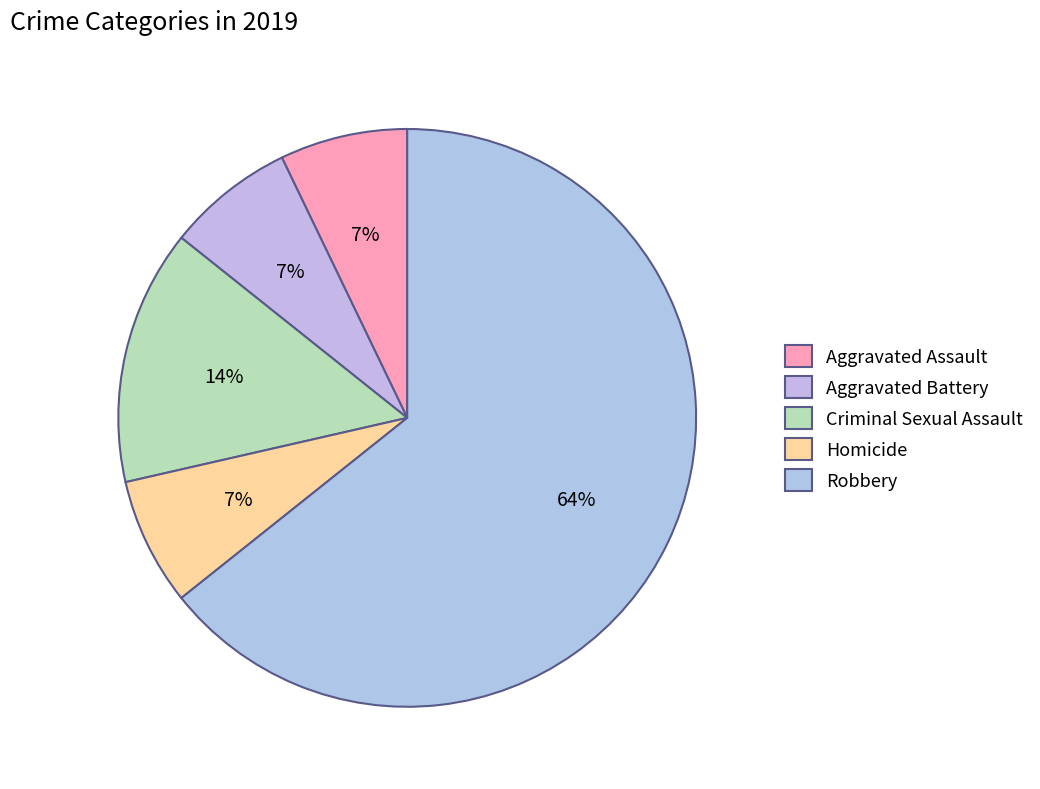

Does Criminal Sexual Assault represent more than half of the total?

No